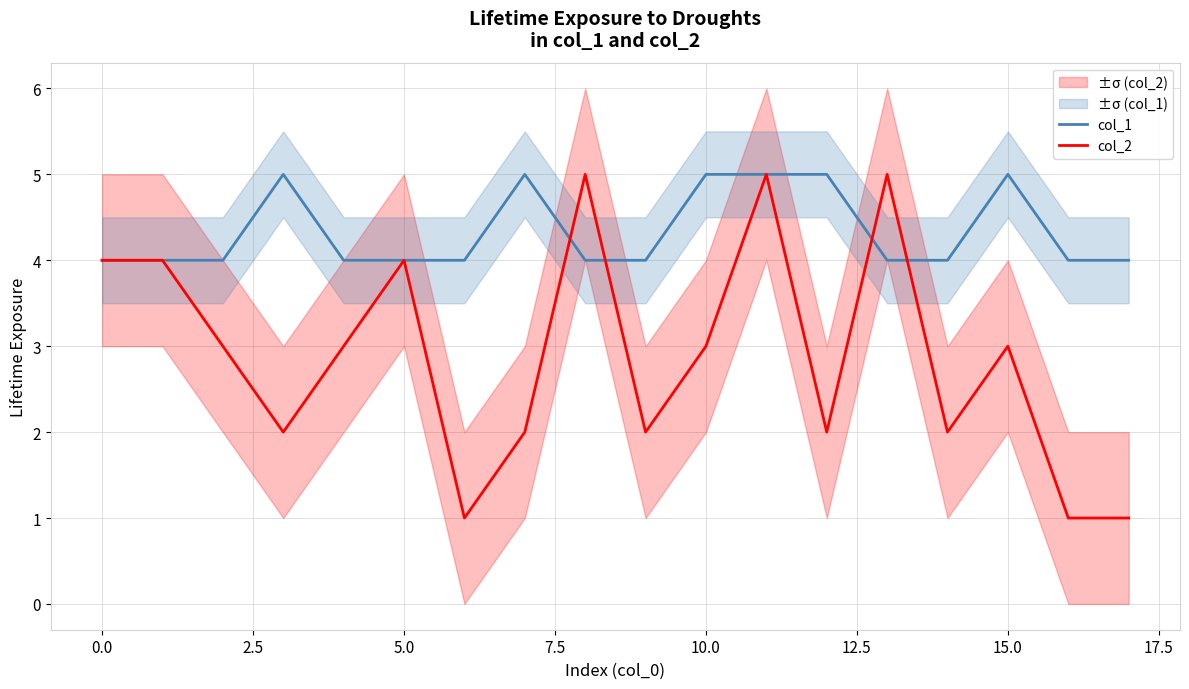

Is the value of col_2 at 20.0 greater than the value of col_1 at 0.0?

No